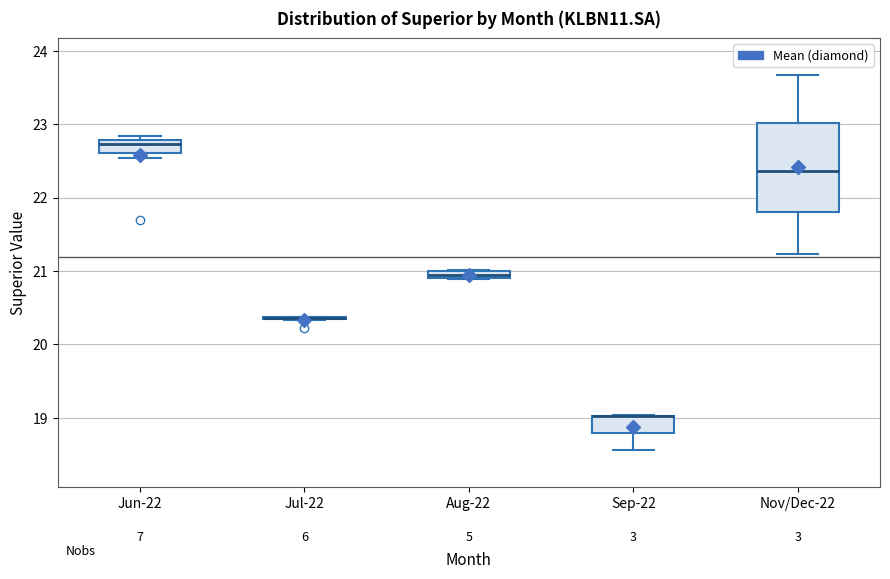

Where does the upper whisker of the box for Nov/Dec-22 end on the y-axis? The values are not printed on the chart, so give them approximately, as read against the axis.

23.7